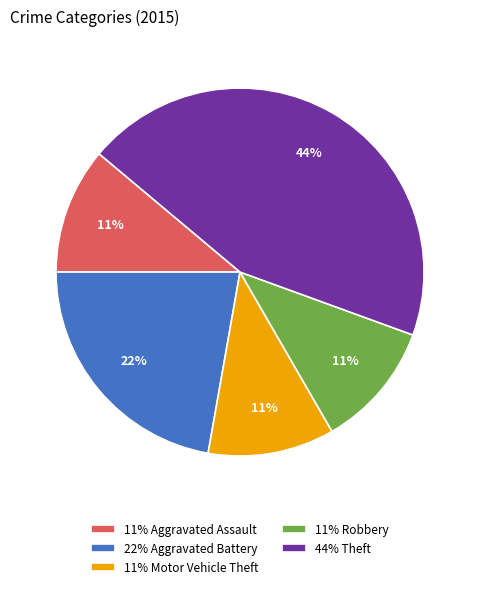

How many segments does this pie chart have?

5